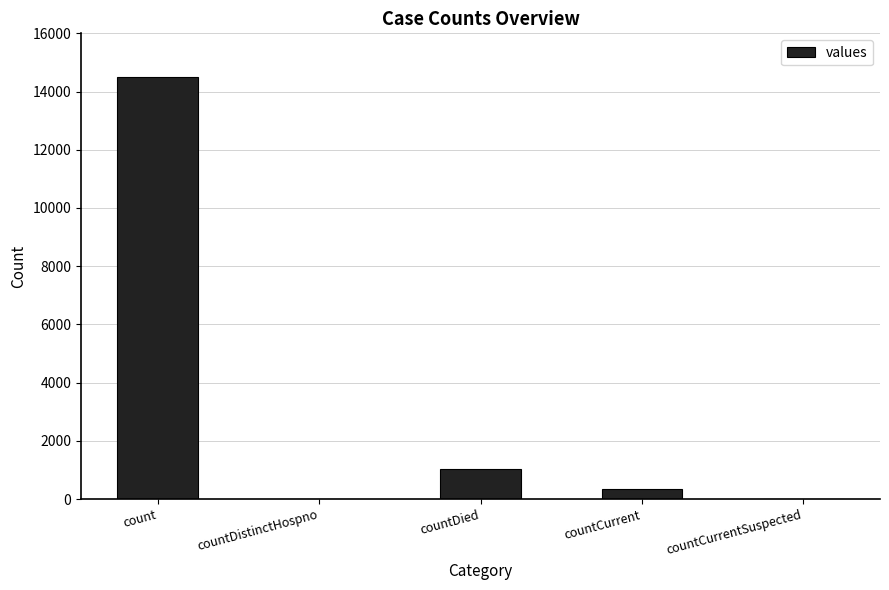

The value at count is 14488. True or false?

True